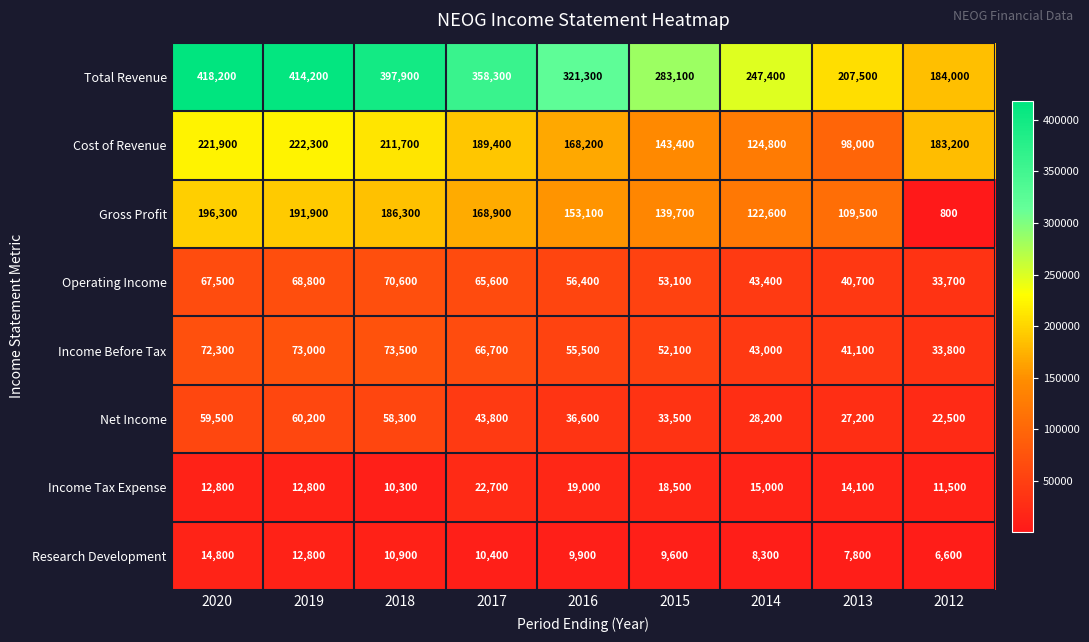

Which series has the largest range (max minus min)?

Total Revenue